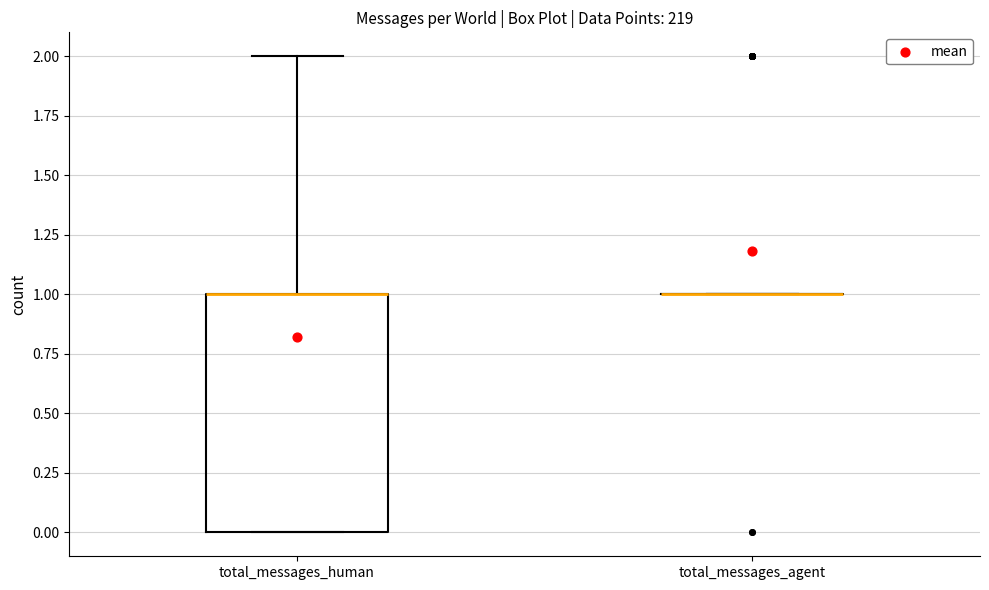

Reading left to right, transcribe this box plot: for each box, give where its median line is, the range the box spans, and where its two whiskers end, as read against the y-axis. The values are not printed on the chart, so give them approximately, as read against the axis.

total_messages_human: median 1 (drawn on the box's upper edge), box 0 to 1, whiskers 0 to 2
total_messages_agent: box collapsed to a line at 1, whiskers 1 to 1